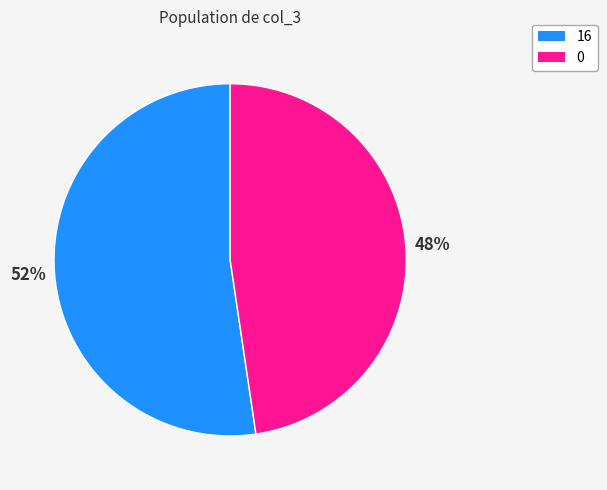

Which category has the smallest portion of the pie?

0